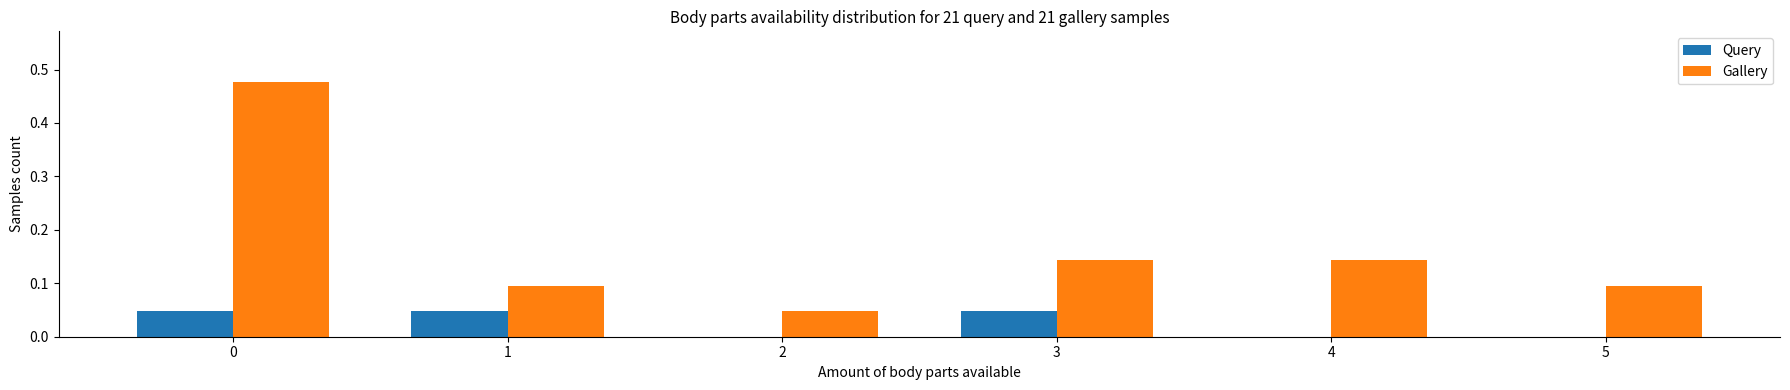

Are the bars grouped side by side (vs. stacked)?

Yes